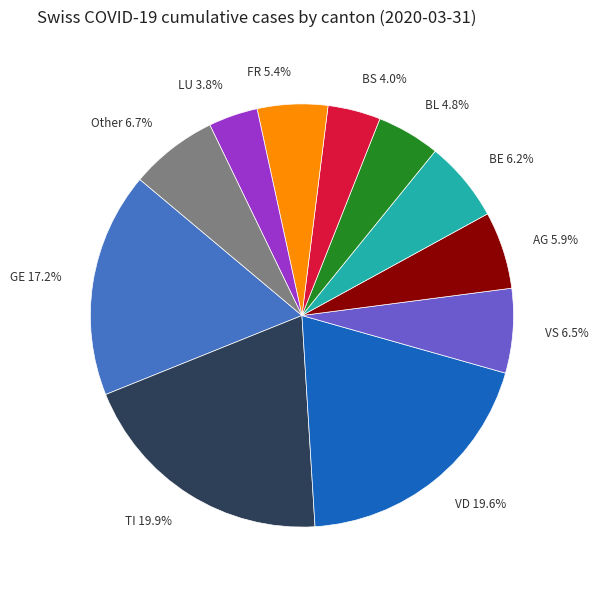

Is AG the majority of the pie?

No